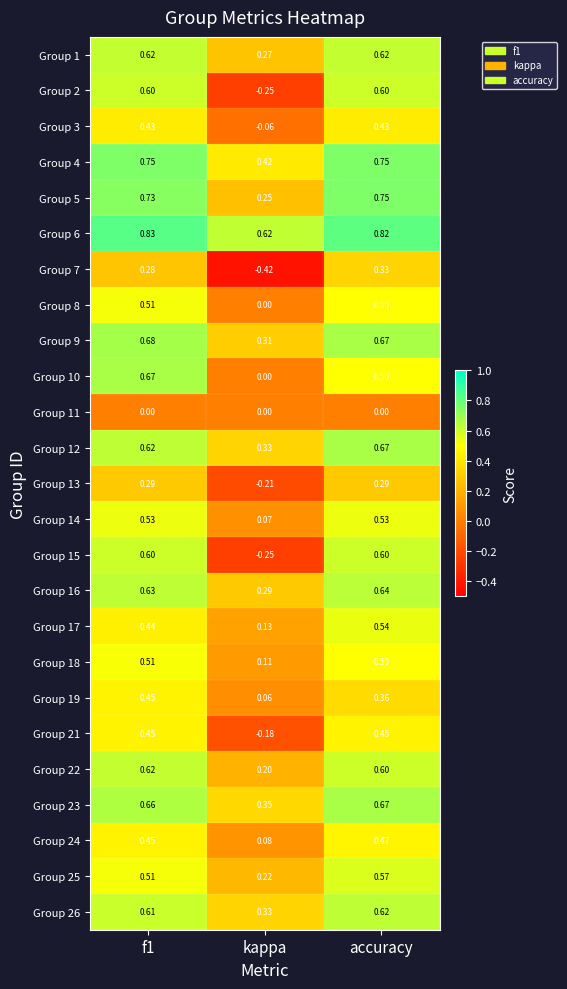

At which label is Group 24 closest to 0?

kappa